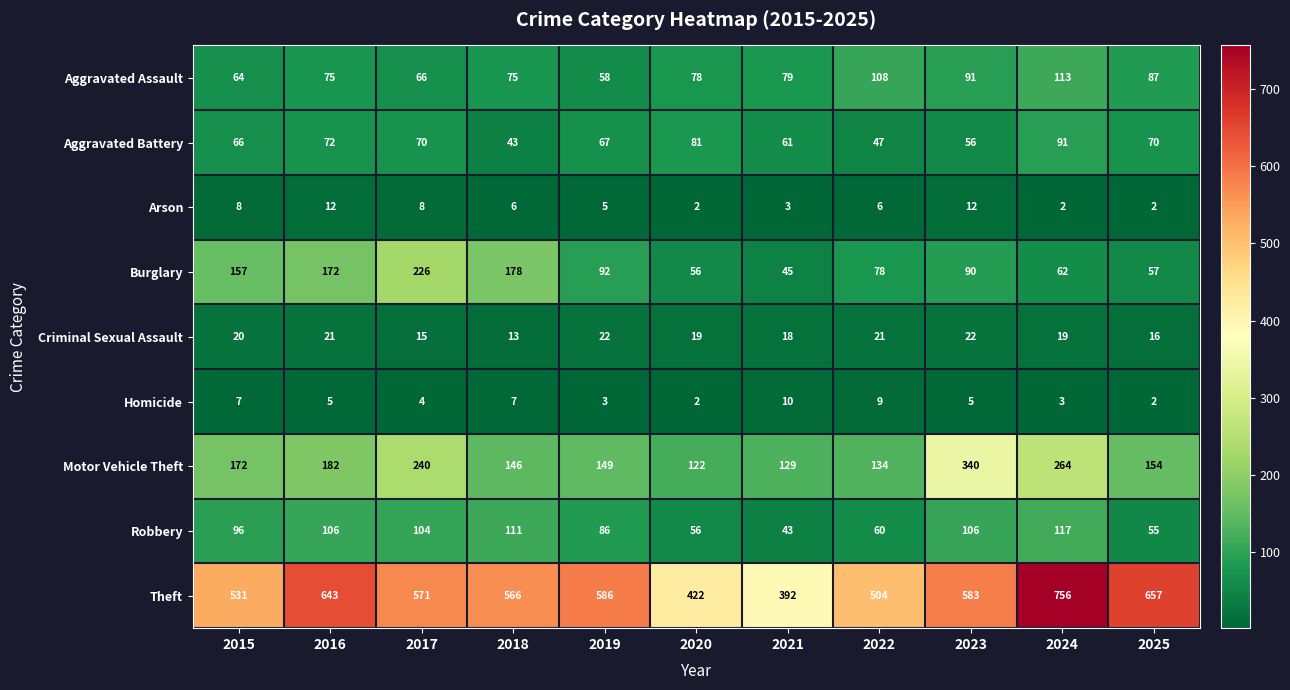

What is the maximum value shown in the chart?

756